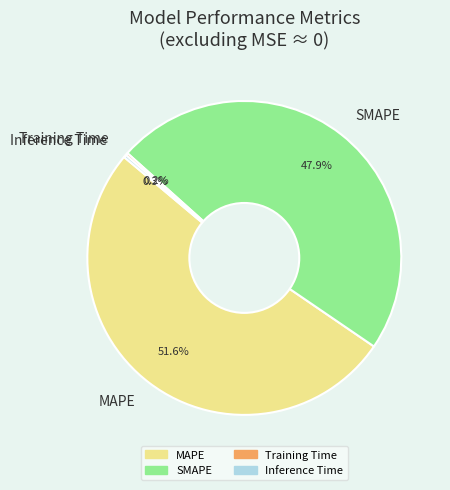

Which category accounts for the majority?

MAPE